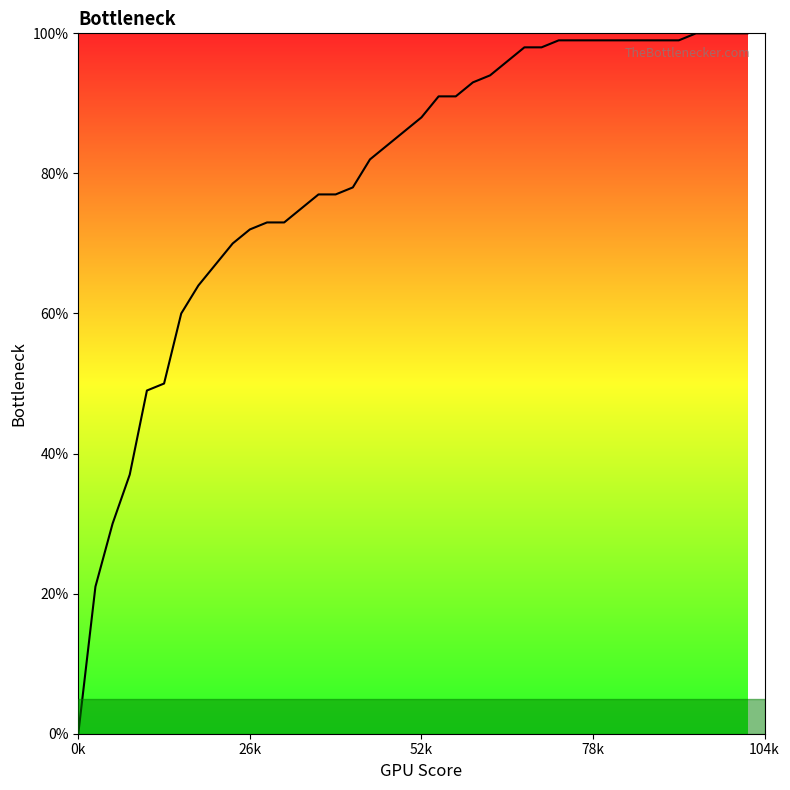

Does the chart display data point markers on the line(s)?

No